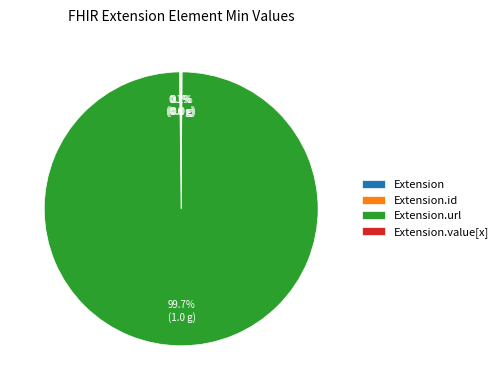

Is there any slice that represents more than half of the pie?

Yes